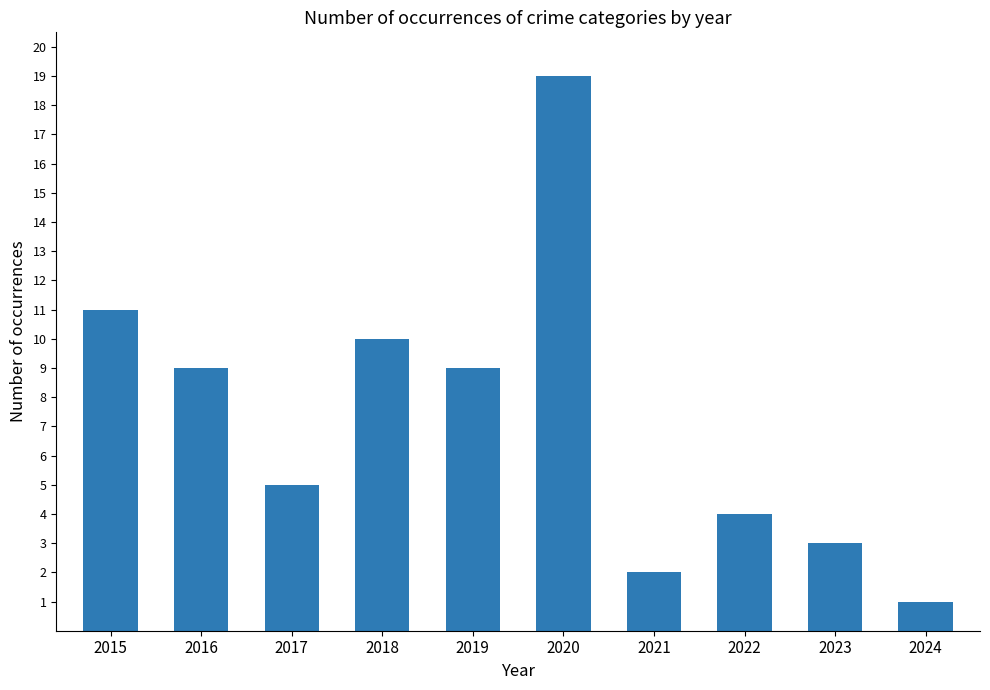

Reading left to right, what are all the values shown in this chart?

2015=11	2016=9	2017=5	2018=10	2019=9	2020=19	2021=2	2022=4	2023=3	2024=1